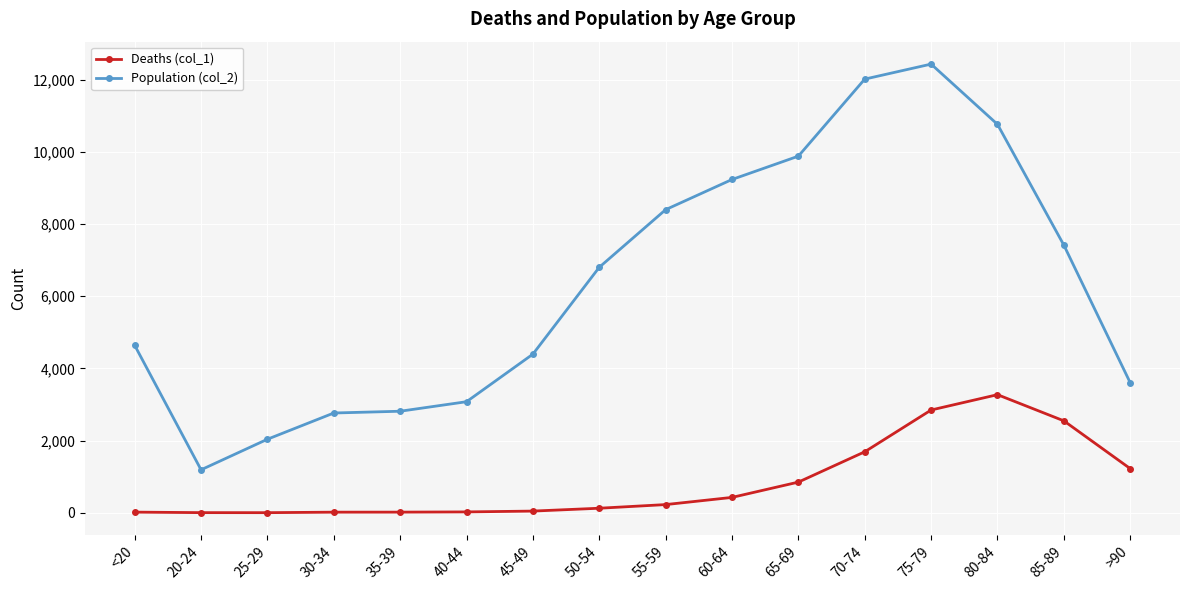

At 75-79, list the series in order from smallest to largest.

Deaths (col_1), Population (col_2)